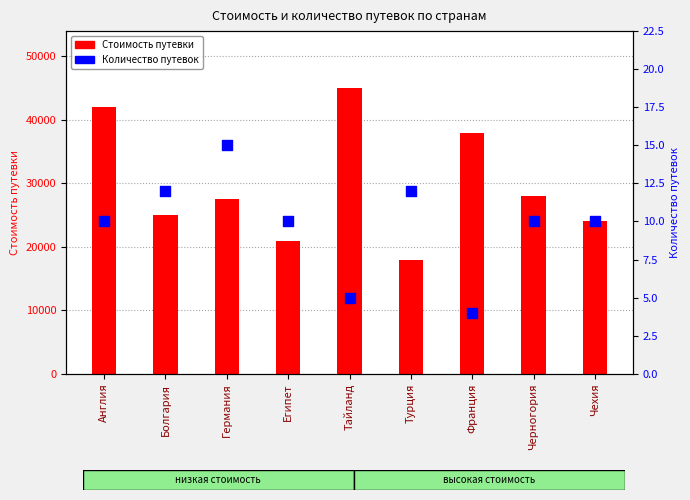

Which series has the largest total across all categories?

Стоимость путевки